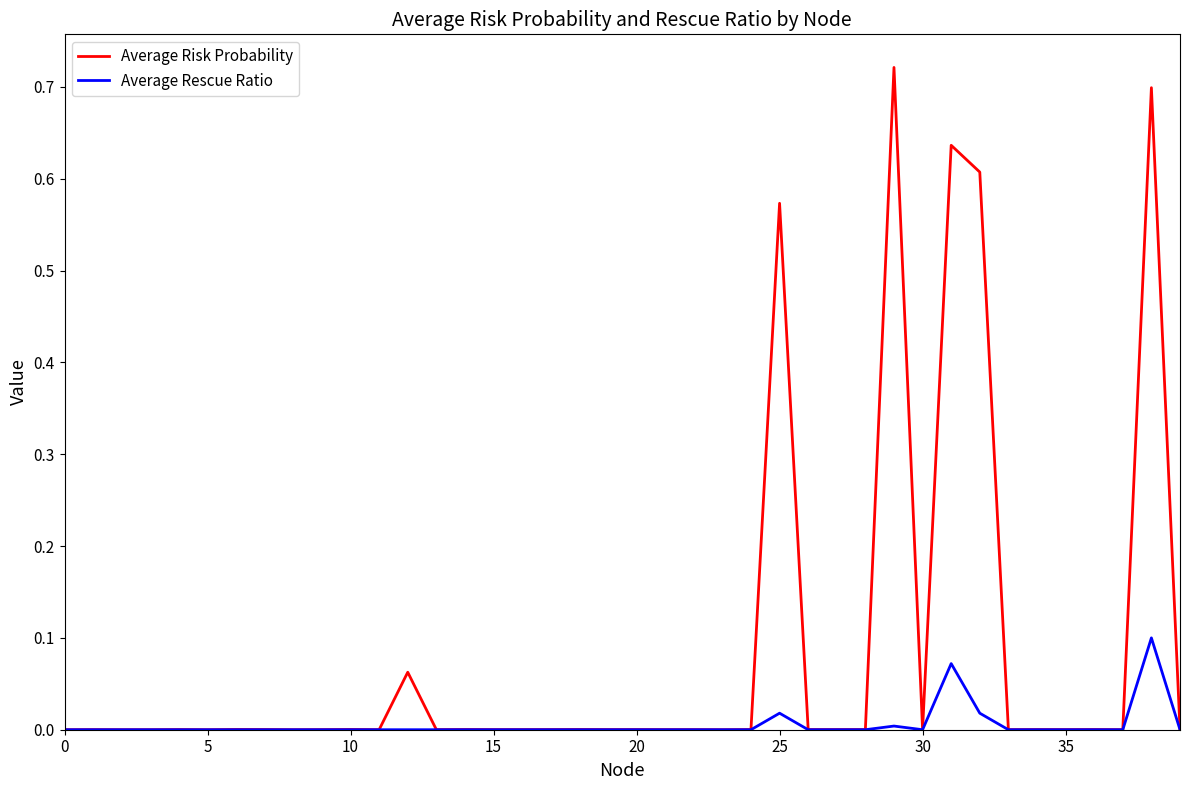

Rank the series by their maximum value, from highest to lowest.

Average Risk Probability, Average Rescue Ratio